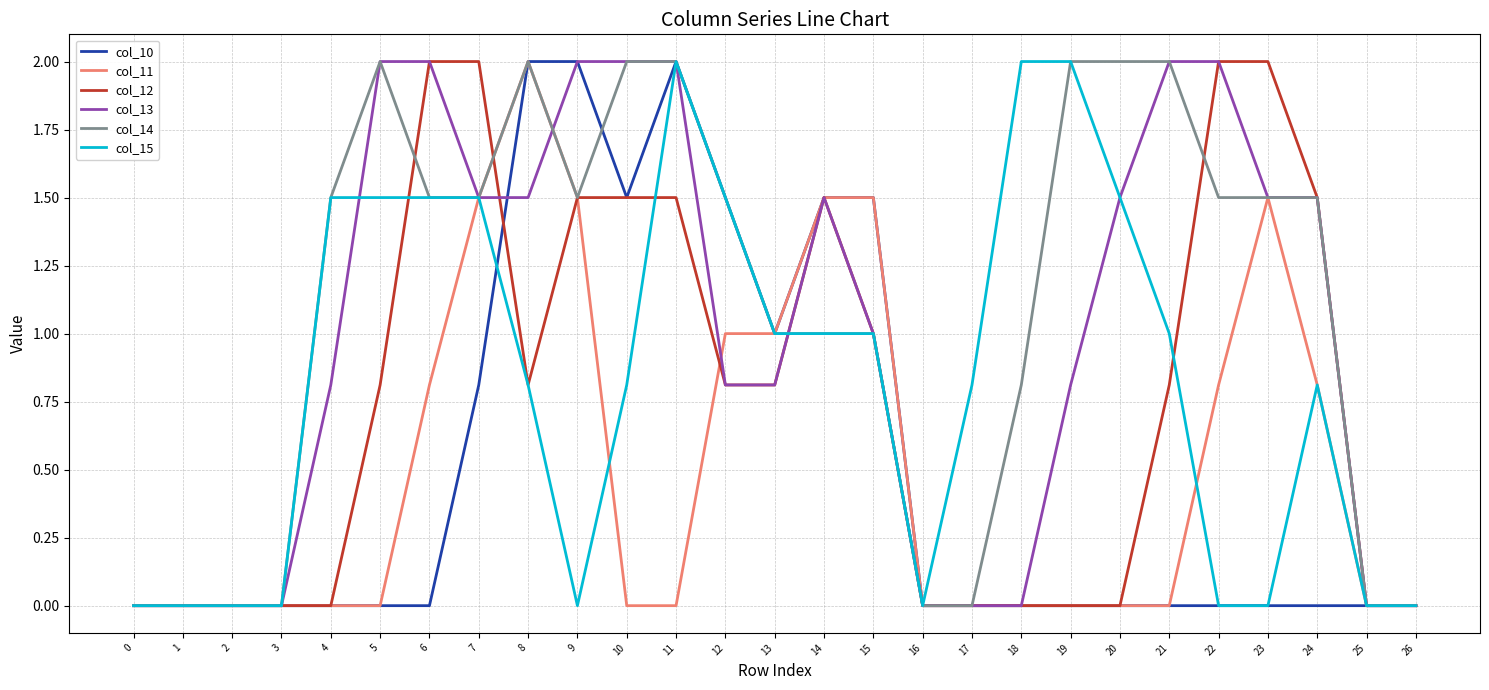

Does the chart display data point markers on the line(s)?

No